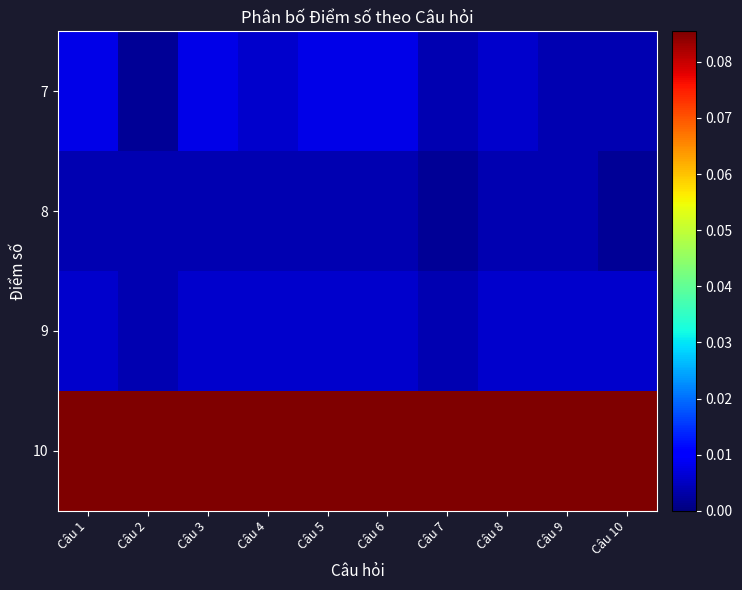

What is the total value across all series at Câu 2?

0.1